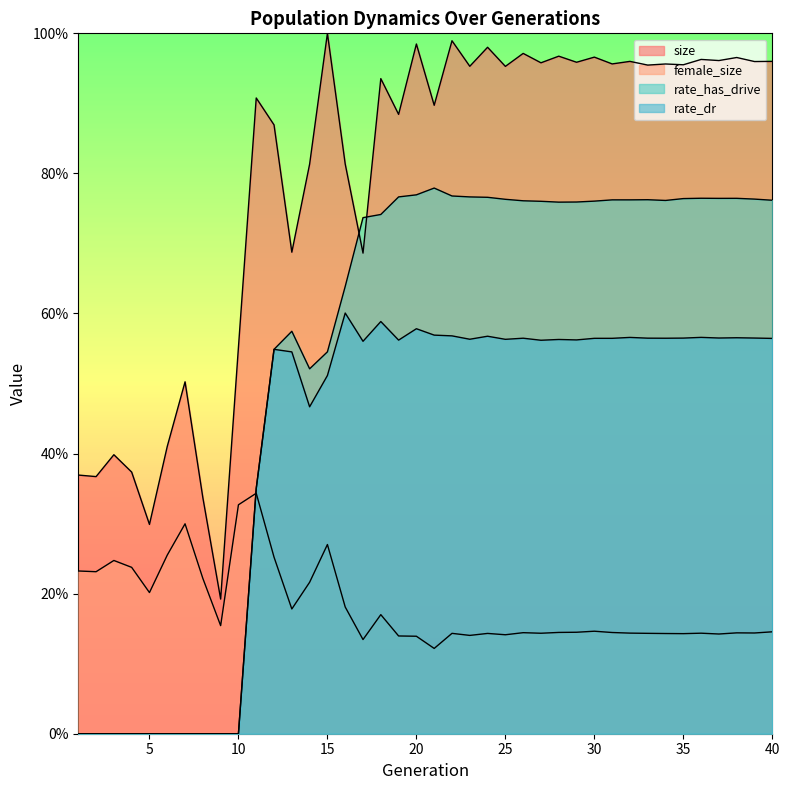

Reading left to right, transcribe all the data shown in this chart.

size: 0.4	0.4	0.4	0.4	0.3	0.4	0.5	0.3	0.2	0.6	0.9	0.9	0.7	0.8	1.0	0.8	0.7	0.9	0.9	1.0	0.9	1.0	1.0	1.0	1.0	1.0	1.0	1.0	1.0	1.0	1.0	1.0	1.0	1.0	1.0	1.0	1.0	1.0	1.0	1.0
female_size: 0.2	0.2	0.2	0.2	0.2	0.3	0.3	0.2	0.2	0.3	0.3	0.3	0.2	0.2	0.3	0.2	0.1	0.2	0.1	0.1	0.1	0.1	0.1	0.1	0.1	0.1	0.1	0.1	0.1	0.1	0.1	0.1	0.1	0.1	0.1	0.1	0.1	0.1	0.1	0.1
rate_dr: 0.0	0.0	0.0	0.0	0.0	0.0	0.0	0.0	0.0	0.0	0.4	0.5	0.5	0.5	0.5	0.6	0.6	0.6	0.6	0.6	0.6	0.6	0.6	0.6	0.6	0.6	0.6	0.6	0.6	0.6	0.6	0.6	0.6	0.6	0.6	0.6	0.6	0.6	0.6	0.6
rate_has_drive: 0.0	0.0	0.0	0.0	0.0	0.0	0.0	0.0	0.0	0.0	0.4	0.5	0.6	0.5	0.5	0.6	0.7	0.7	0.8	0.8	0.8	0.8	0.8	0.8	0.8	0.8	0.8	0.8	0.8	0.8	0.8	0.8	0.8	0.8	0.8	0.8	0.8	0.8	0.8	0.8